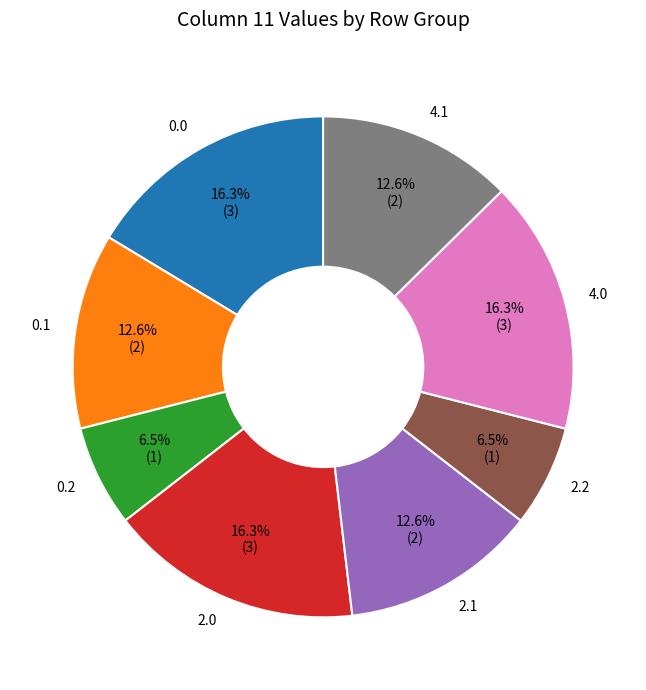

What percentage do 2.0 and 0.1 together represent?

29.0%